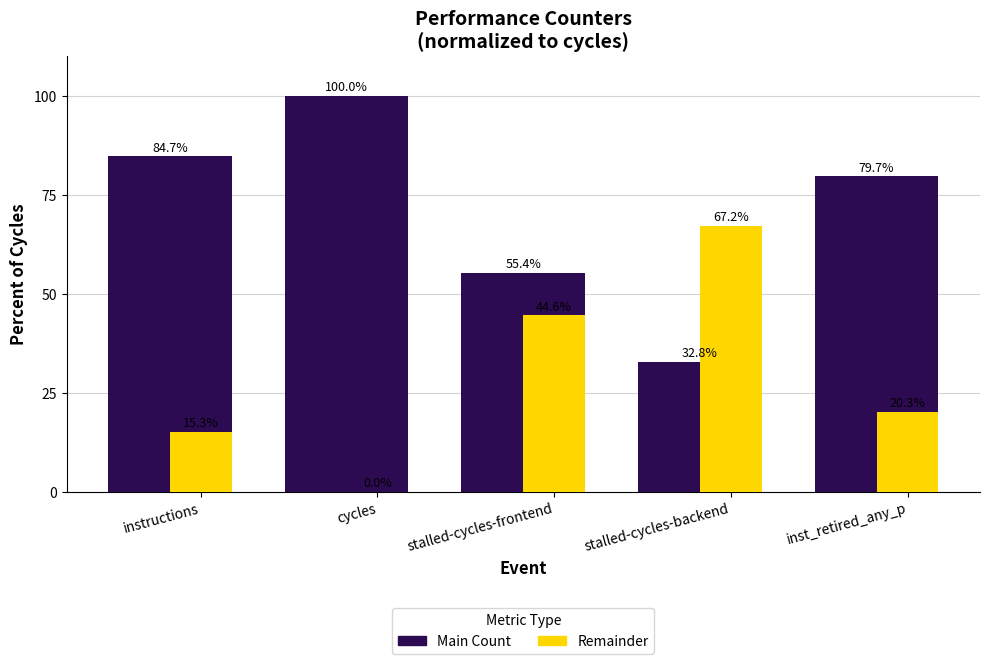

Which series has the largest total across all categories?

Main Count